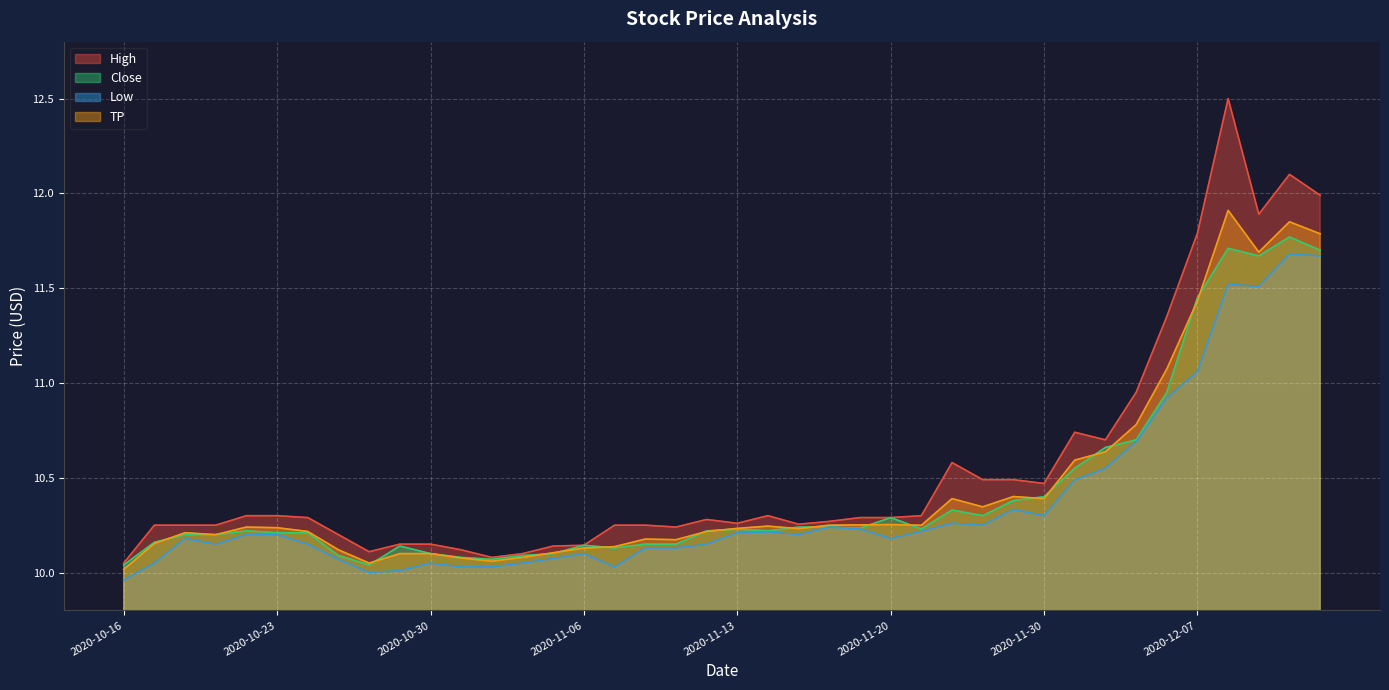

True or false: Low and Close cross at least once.

False